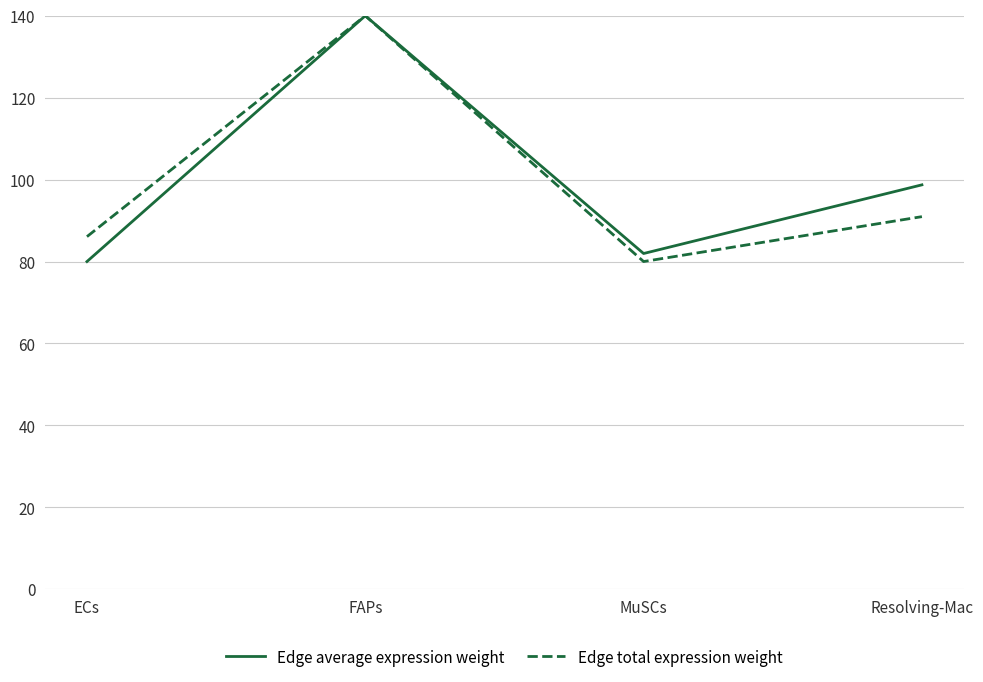

In Edge total expression weight, how many points are higher than both neighbors (excluding endpoints)?

1